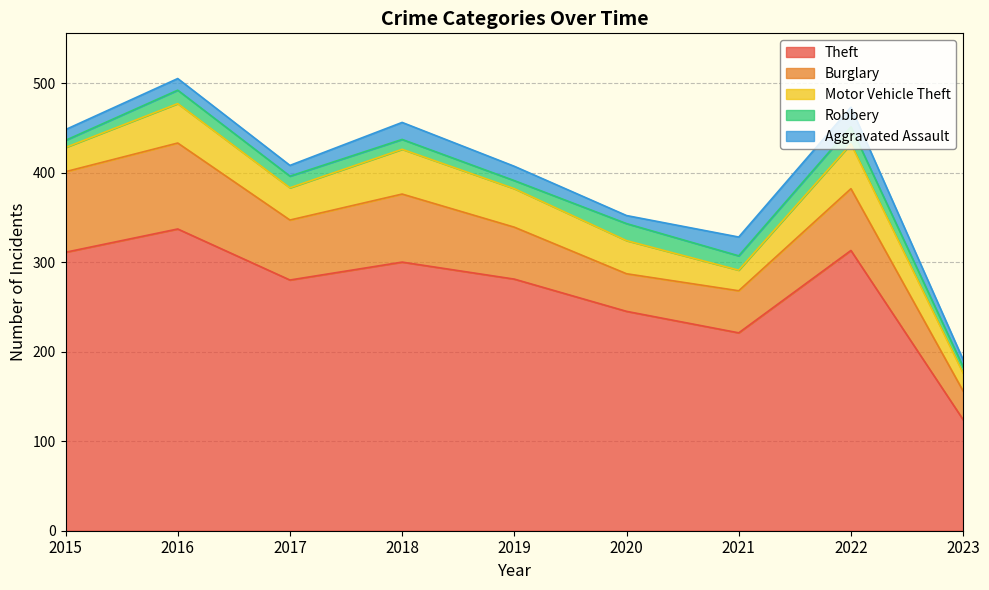

Which series has the largest total across all categories?

Theft